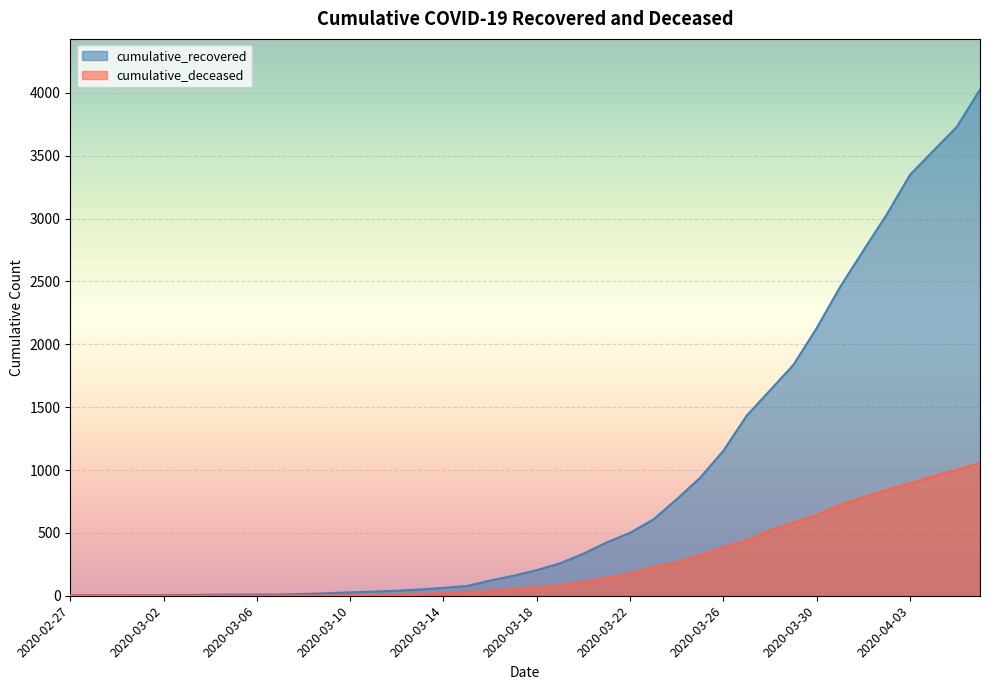

Which series changed the most between 2020-03-16 and 2020-04-01?

cumulative_recovered